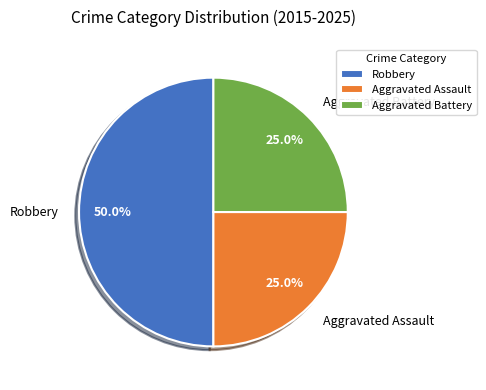

Is Aggravated Battery the majority of the pie?

No